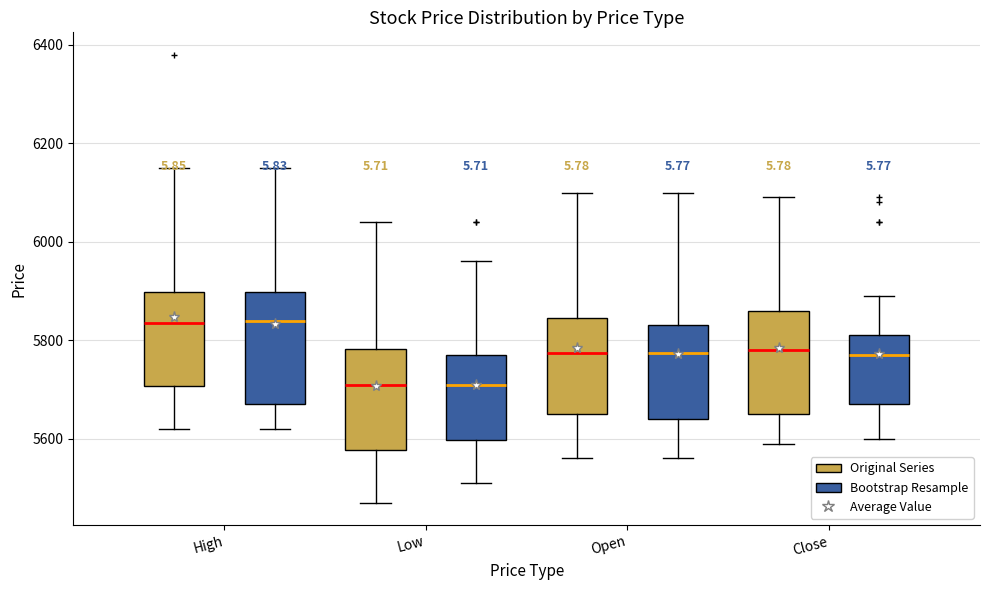

Reading left to right, read every box against the y-axis: the position of its median line, the range the box covers, and the ends of its whiskers. The values are not printed on the chart, so give them approximately, as read against the axis.

High (Original Series): median 5840, box 5700 to 5900, whiskers 5620 to 6160
High (Bootstrap Resample): median 5840, box 5680 to 5900, whiskers 5620 to 6160
Low (Original Series): median 5720, box 5580 to 5780, whiskers 5480 to 6040
Low (Bootstrap Resample): median 5720, box 5600 to 5780, whiskers 5520 to 5960
Open (Original Series): median 5780, box 5660 to 5840, whiskers 5560 to 6100
Open (Bootstrap Resample): median 5780, box 5640 to 5840, whiskers 5560 to 6100
Close (Original Series): median 5780, box 5660 to 5860, whiskers 5600 to 6100
Close (Bootstrap Resample): median 5780, box 5680 to 5820, whiskers 5600 to 5900